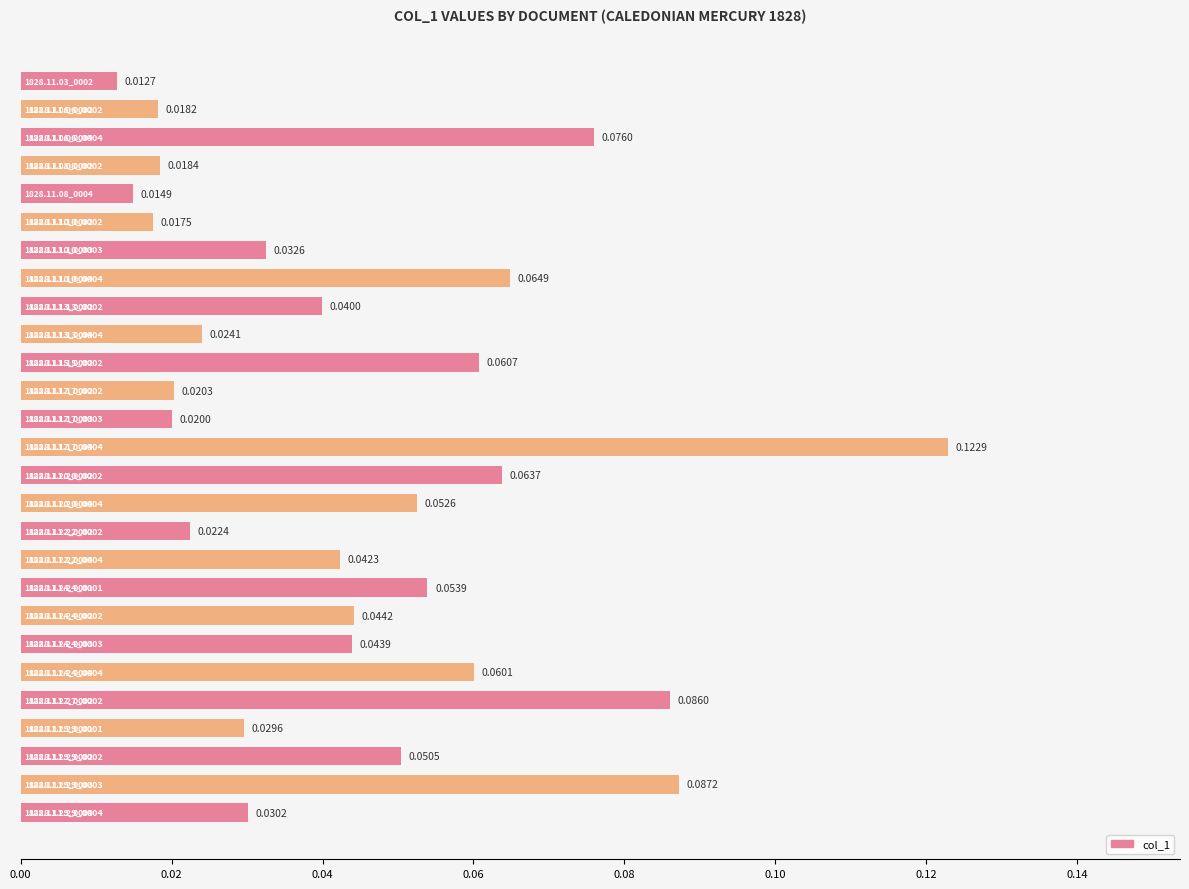

Are the bars horizontal?

Yes